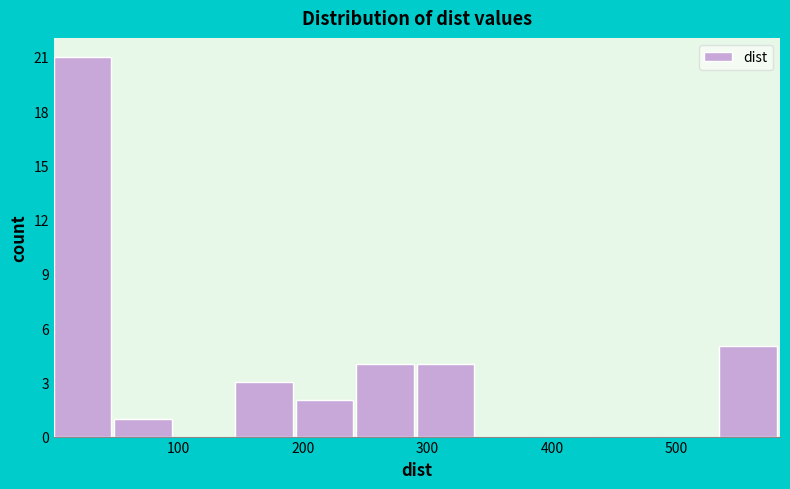

How tall is the bar that spans 530 to 580 on the x-axis? Neither the bar edges nor the heights are printed on the chart, so give them approximately, as read against the axes.

5